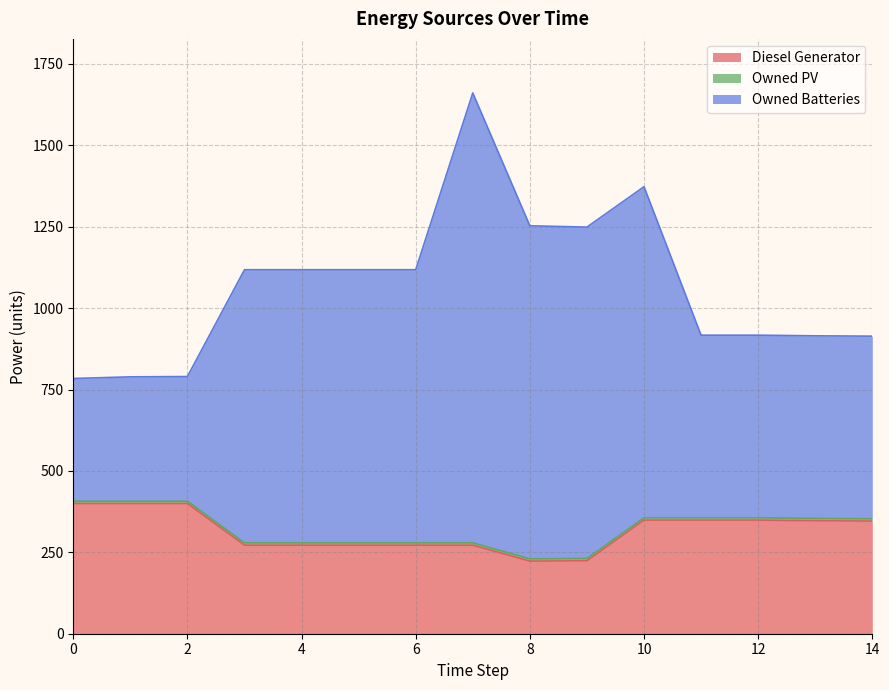

Count the number of categories in the chart.

15